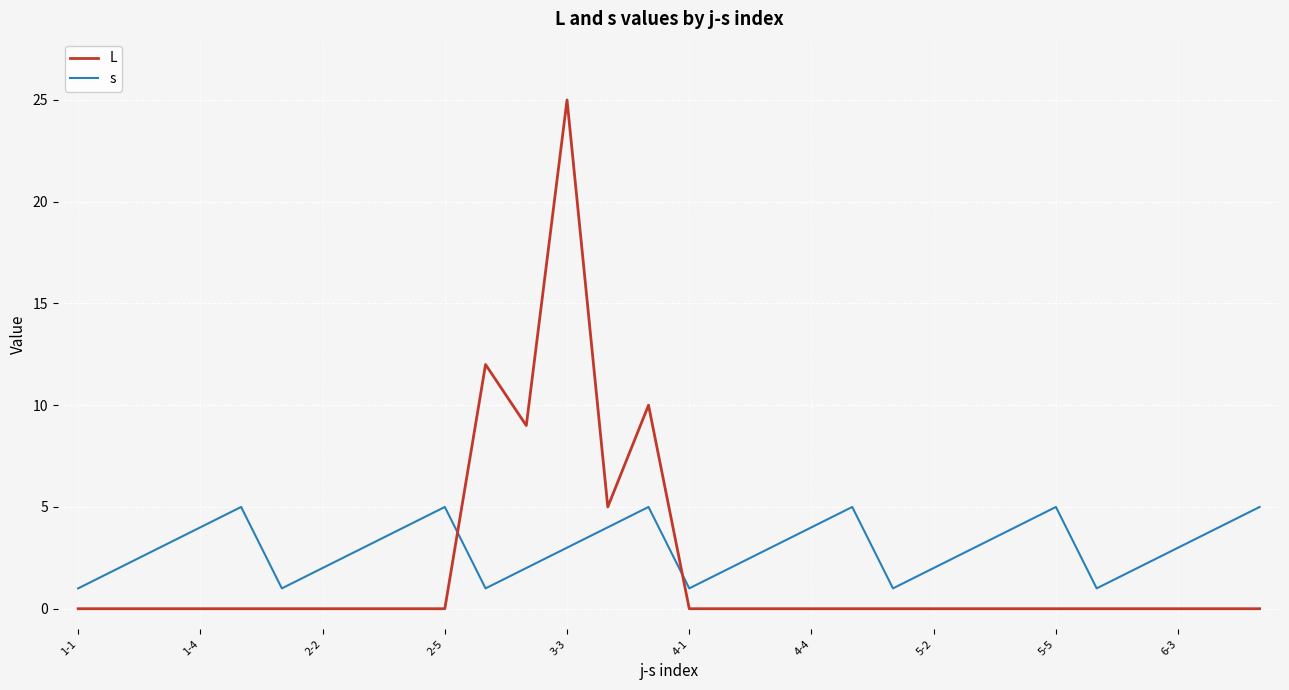

Which series has the widest spread of values?

L